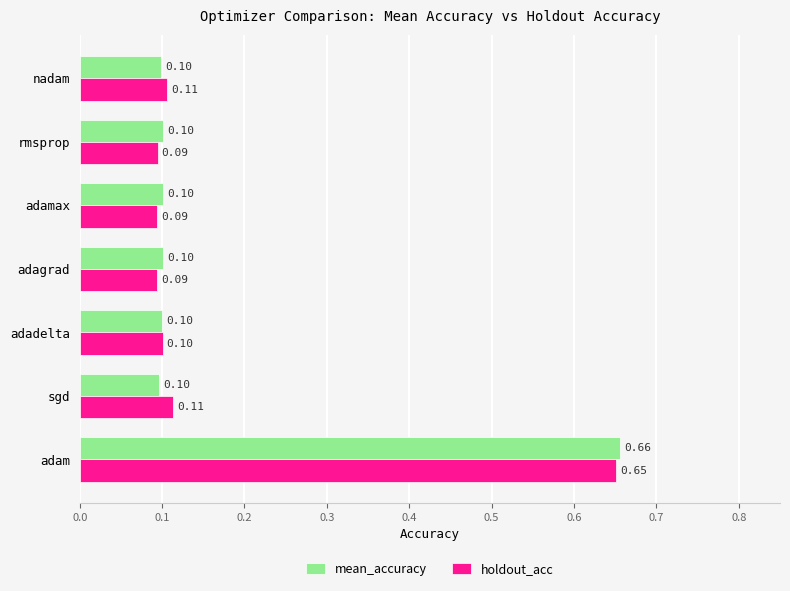

What is the sum of all mean_accuracy values?

1.3